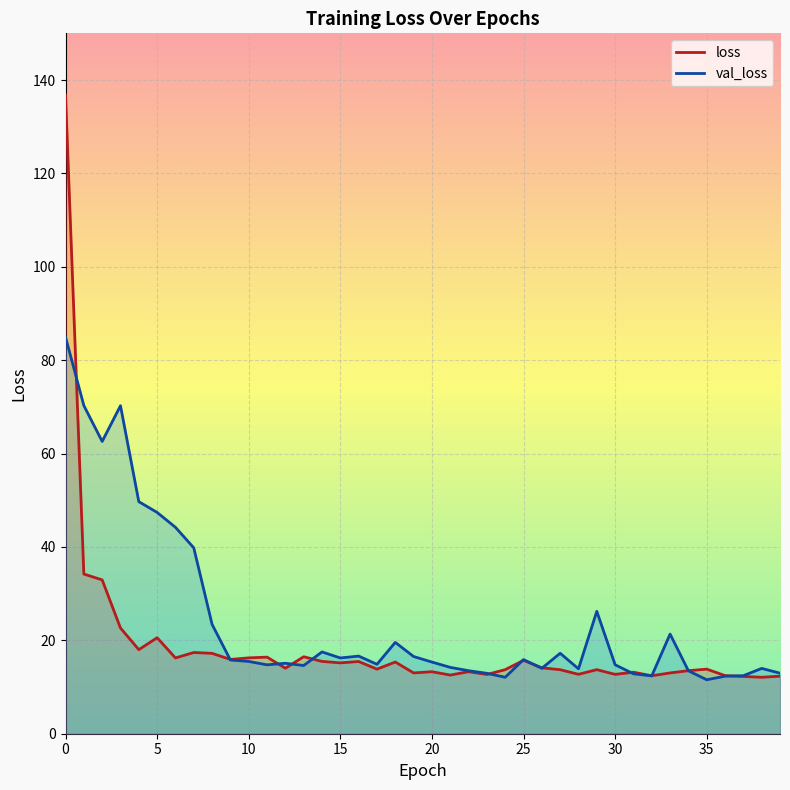

Which series has the widest spread of values?

loss